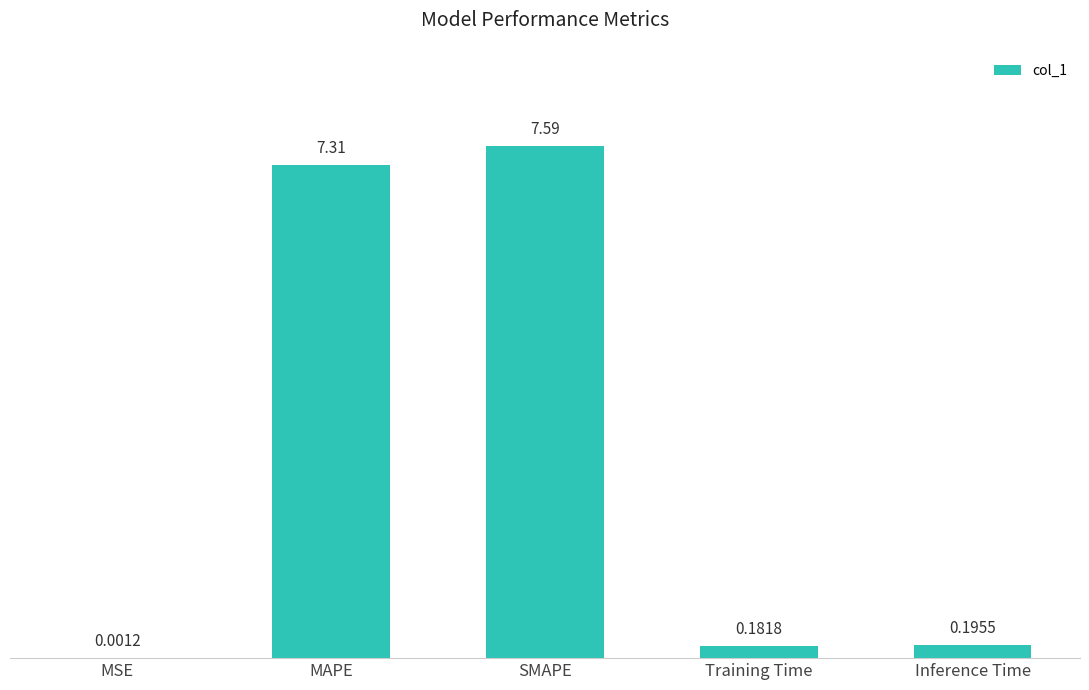

The value at SMAPE is 7.6. True or false?

True